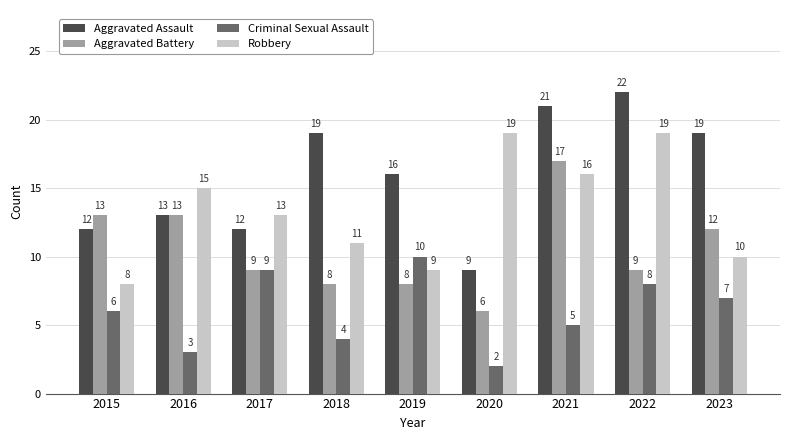

What is the difference between the Robbery values at 2020 and 2023?

9